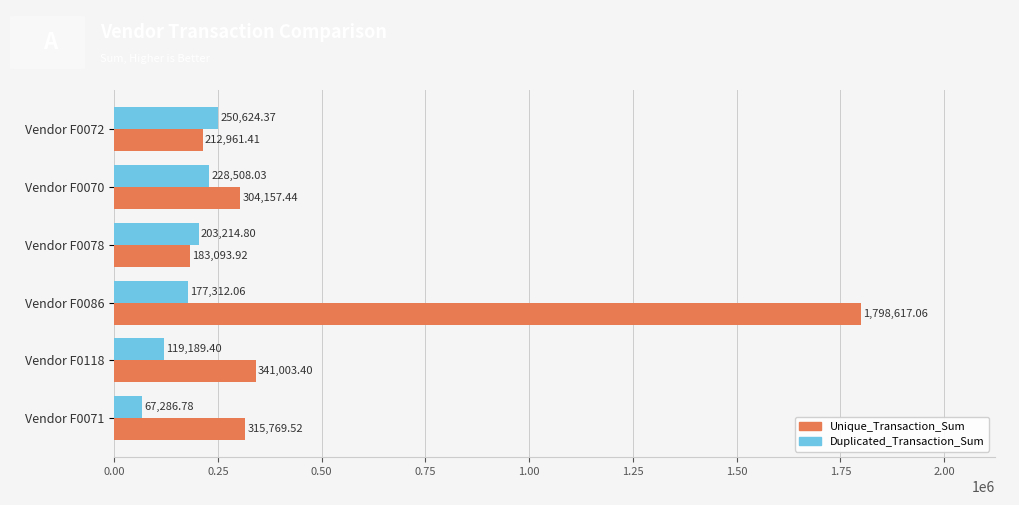

List the series in order of their peak value, highest first.

Unique_Transaction_Sum, Duplicated_Transaction_Sum